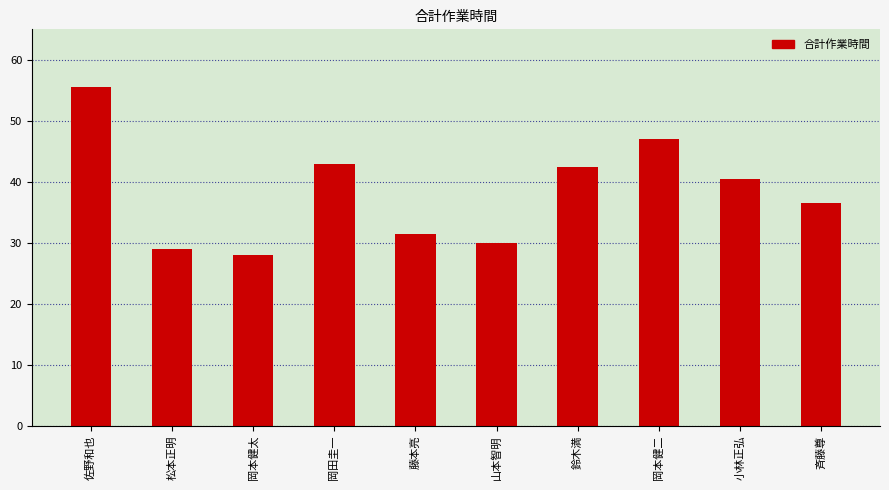

How many data points are above 40?

5